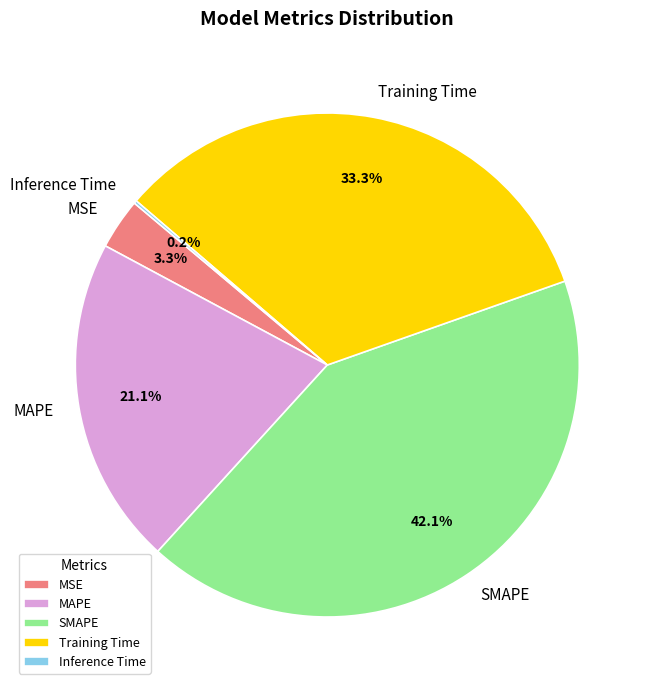

Approximately how many times larger is the value at MAPE compared to Training Time?

0.6